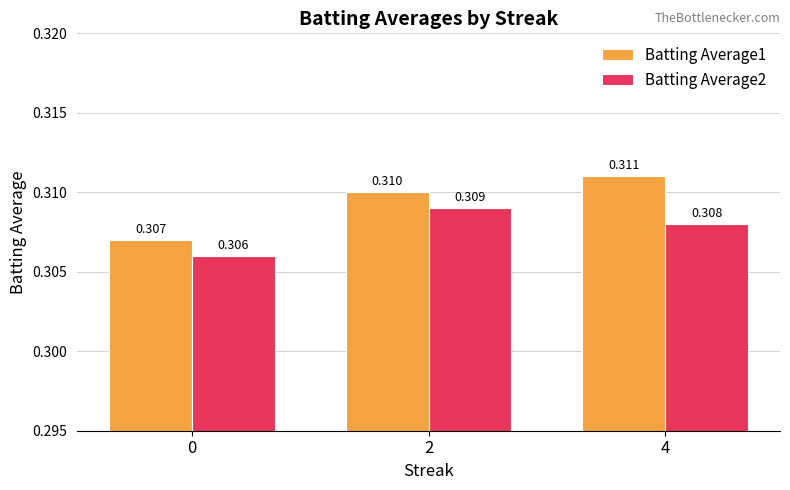

What is the sum of the Batting Average1 values at 0 and 2?

0.6